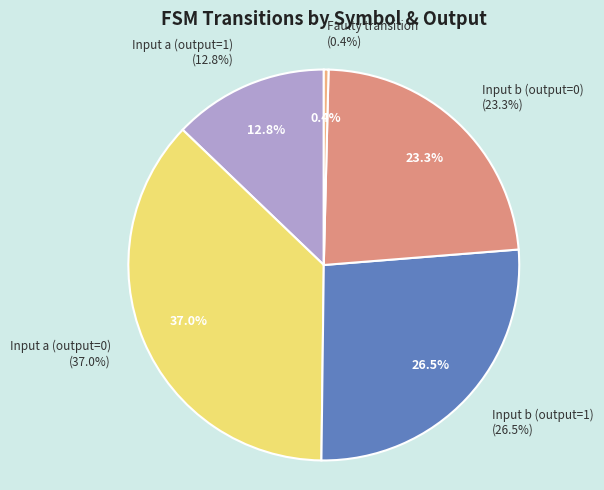

How many segments does this pie chart have?

5